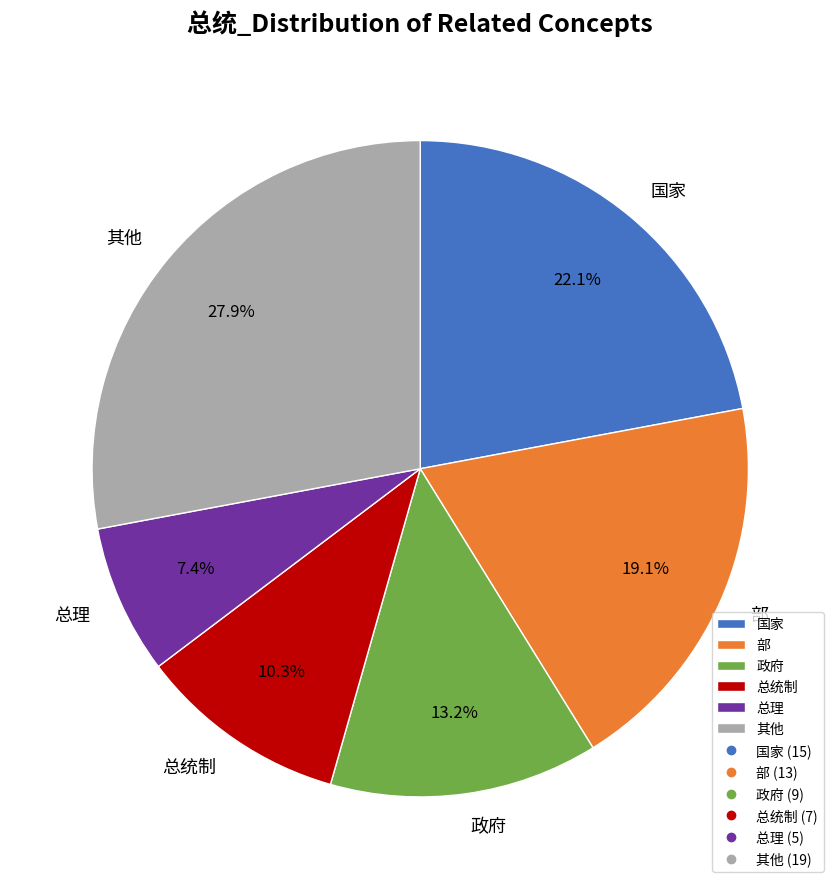

Which slice is the smallest?

总理